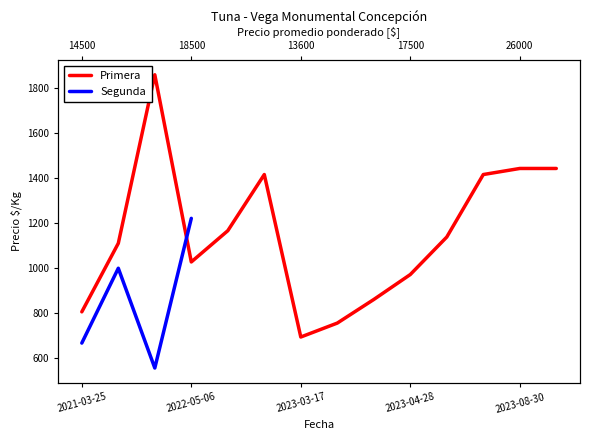

The chart shows a value of 315 at 2021-03-25. True or false?

False